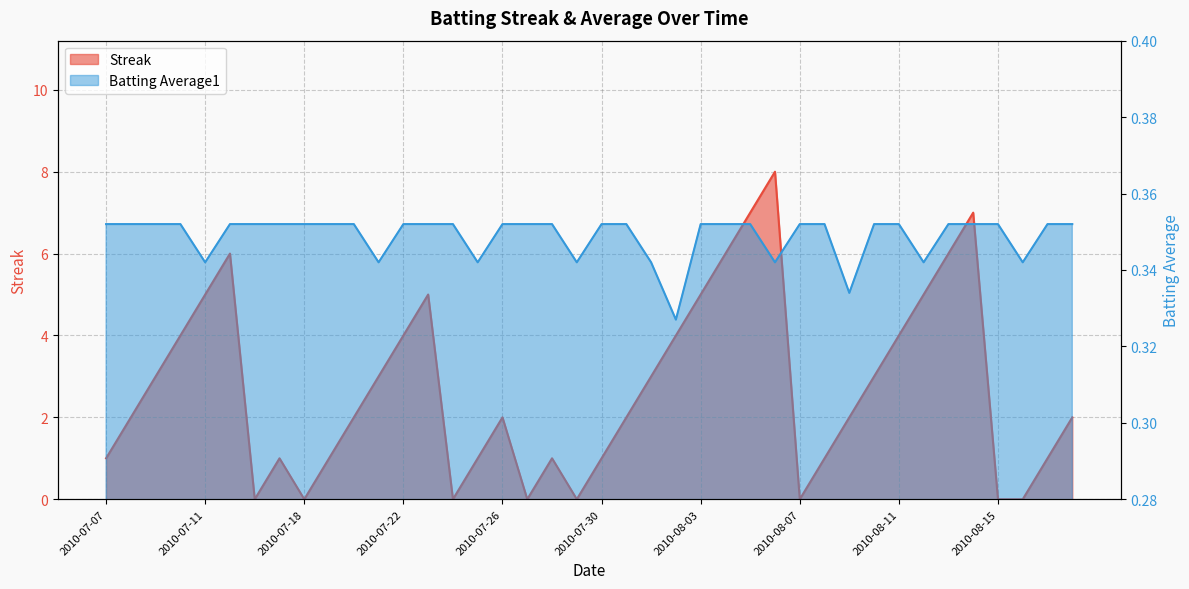

In Streak, how many points are lower than both neighbors (excluding endpoints)?

6